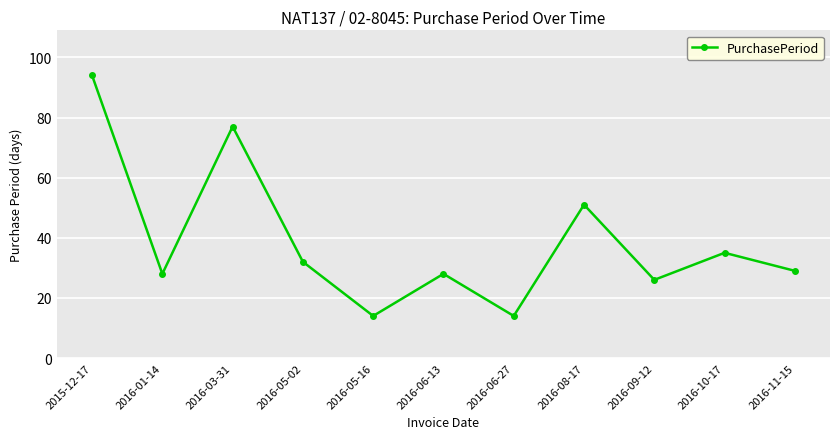

Where is the first local minimum?

2016-01-14